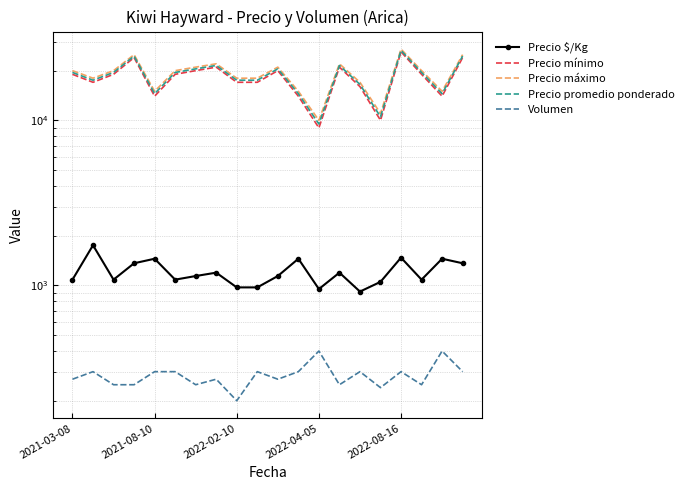

In Precio mínimo, how many points are lower than both neighbors (excluding endpoints)?

5